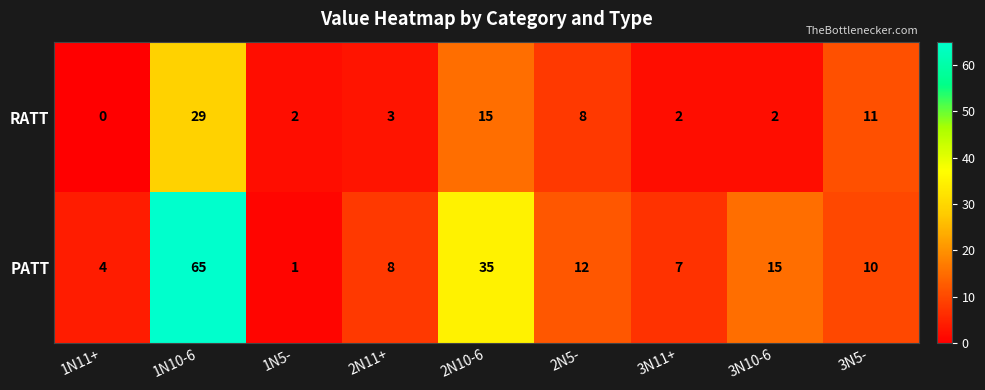

The value of PATT at 2N10-6 is 35. True or false?

True